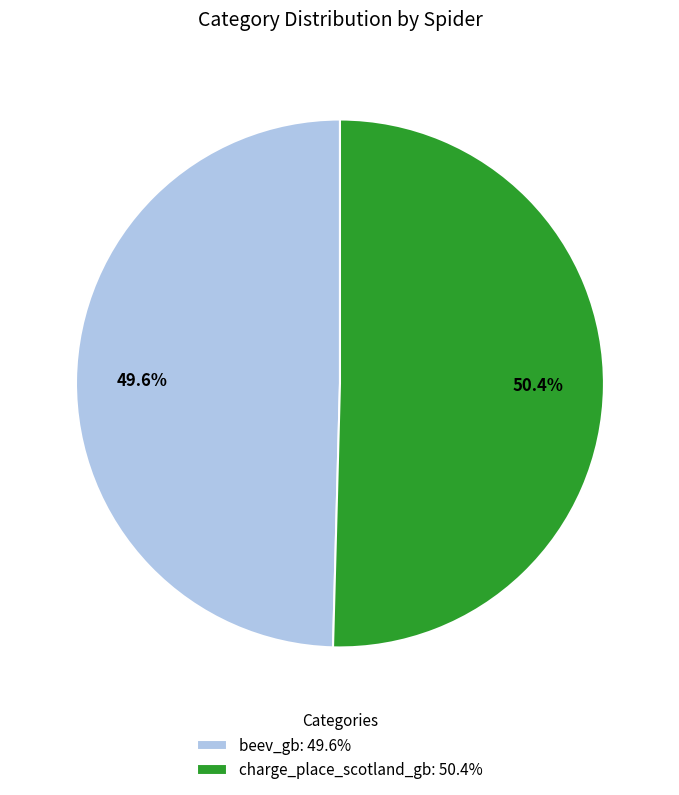

Count the number of slices in the pie.

2